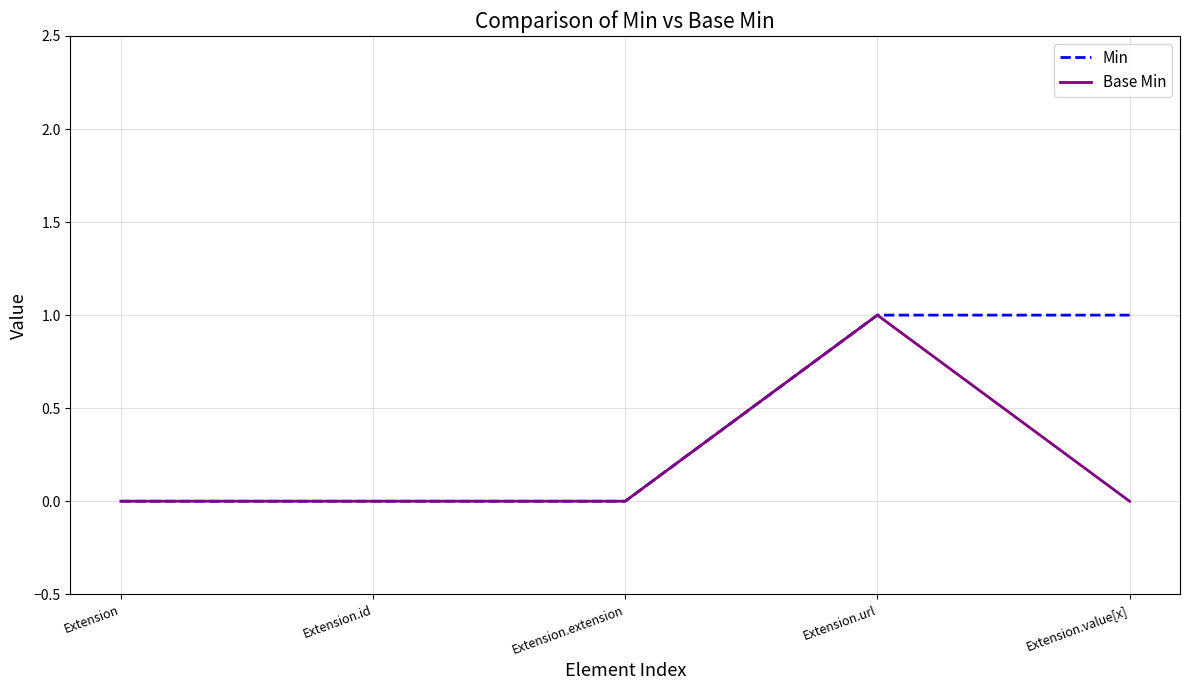

Is the value of Min at Extension greater than the value of Base Min at Extension.url?

No